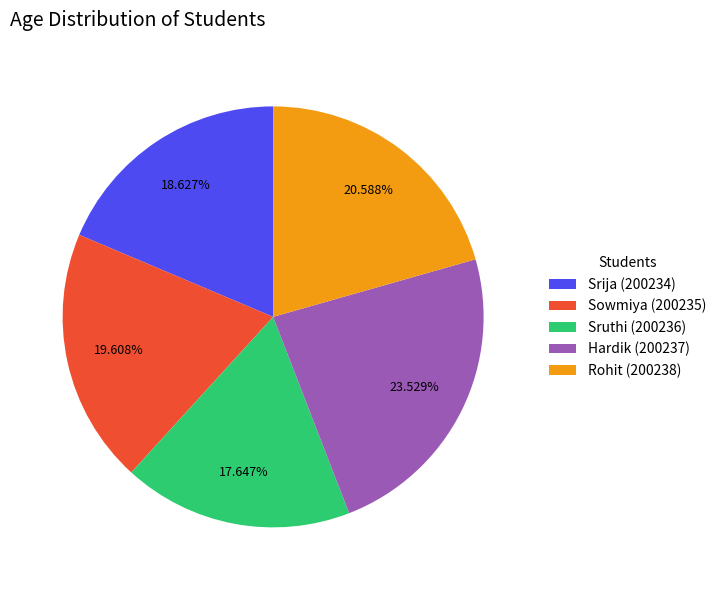

Count the number of slices in the pie.

5